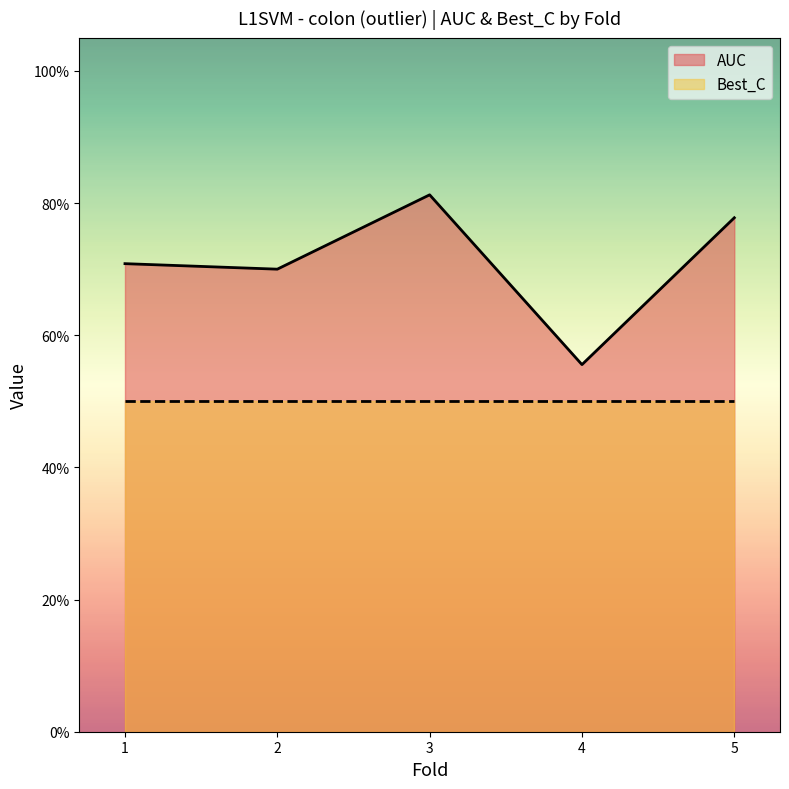

Between 4 and 3, which is larger?

3